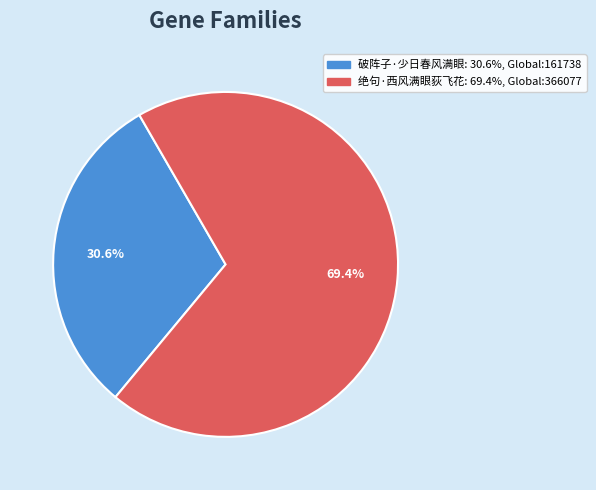

To the nearest percent, what is the combined percentage of 破阵子·少日春风满眼 and 绝句·西风满眼荻飞花?

100%